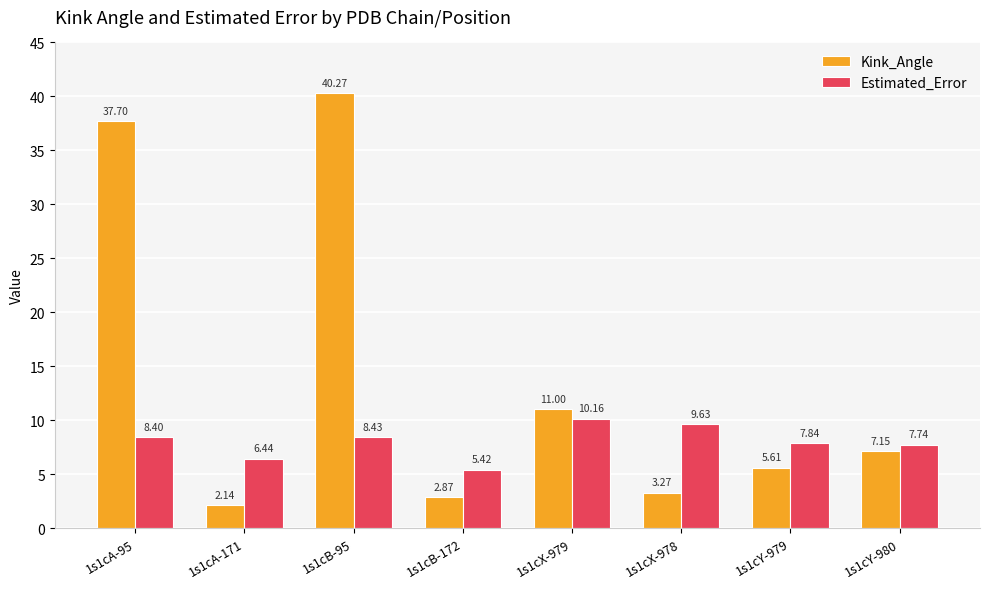

What is the label of the 4th bar from the left?

1s1cB-172